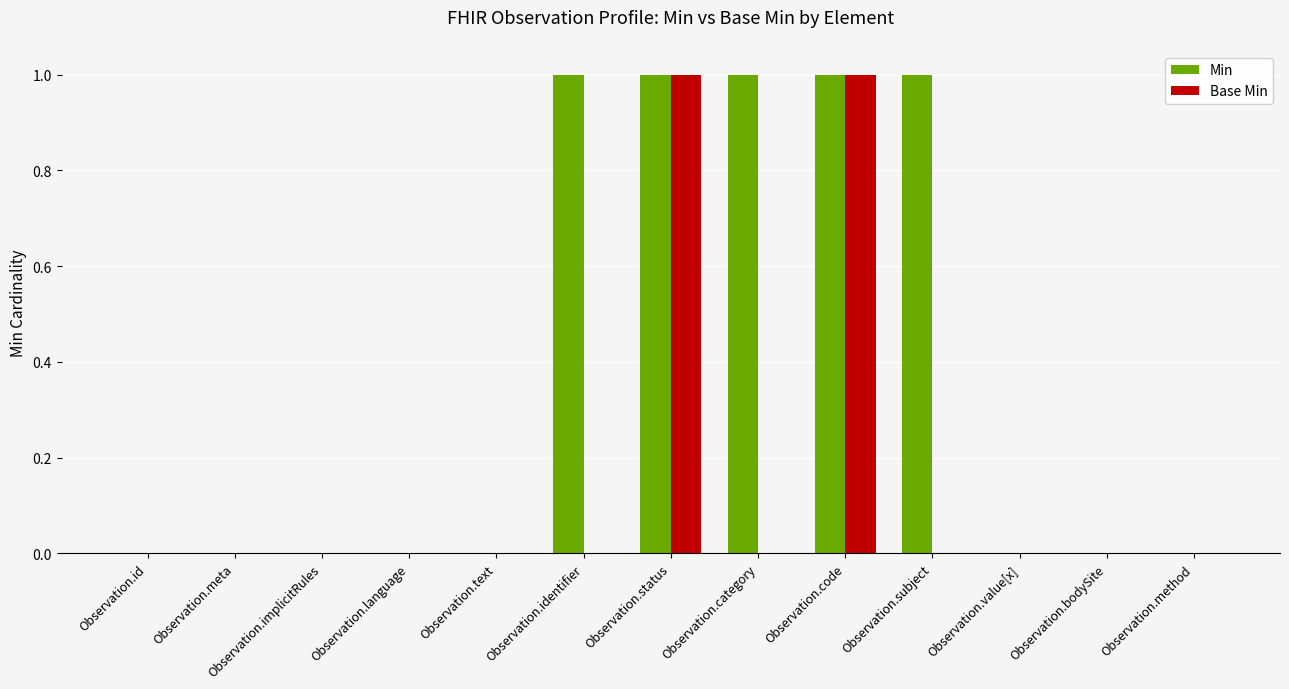

Reading left to right, transcribe all the data shown in this chart.

Min: Observation.id=0	Observation.meta=0	Observation.implicitRules=0	Observation.language=0	Observation.text=0	Observation.identifier=1	Observation.status=1	Observation.category=1	Observation.code=1	Observation.subject=1	Observation.value[x]=0	Observation.bodySite=0	Observation.method=0
Base Min: Observation.id=0	Observation.meta=0	Observation.implicitRules=0	Observation.language=0	Observation.text=0	Observation.identifier=0	Observation.status=1	Observation.category=0	Observation.code=1	Observation.subject=0	Observation.value[x]=0	Observation.bodySite=0	Observation.method=0